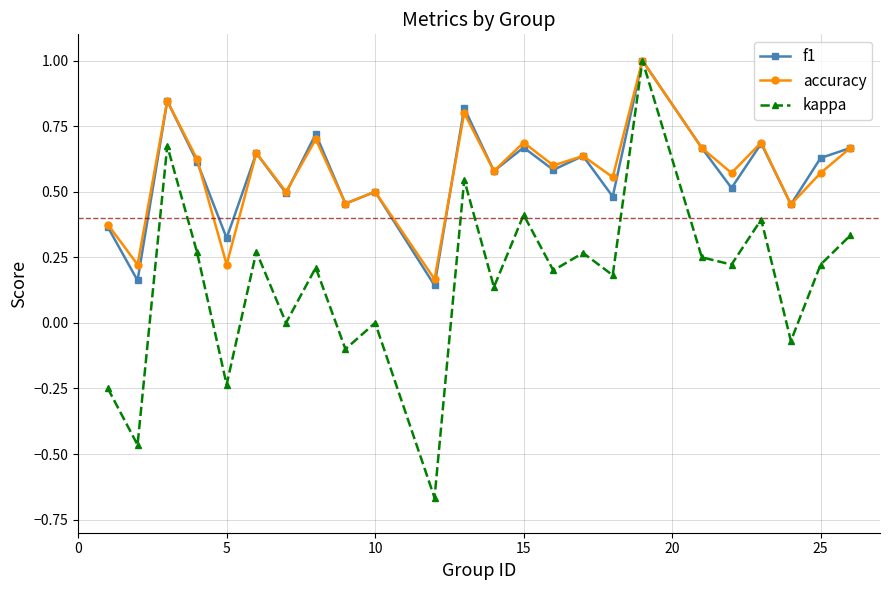

Which series has the widest spread of values?

kappa